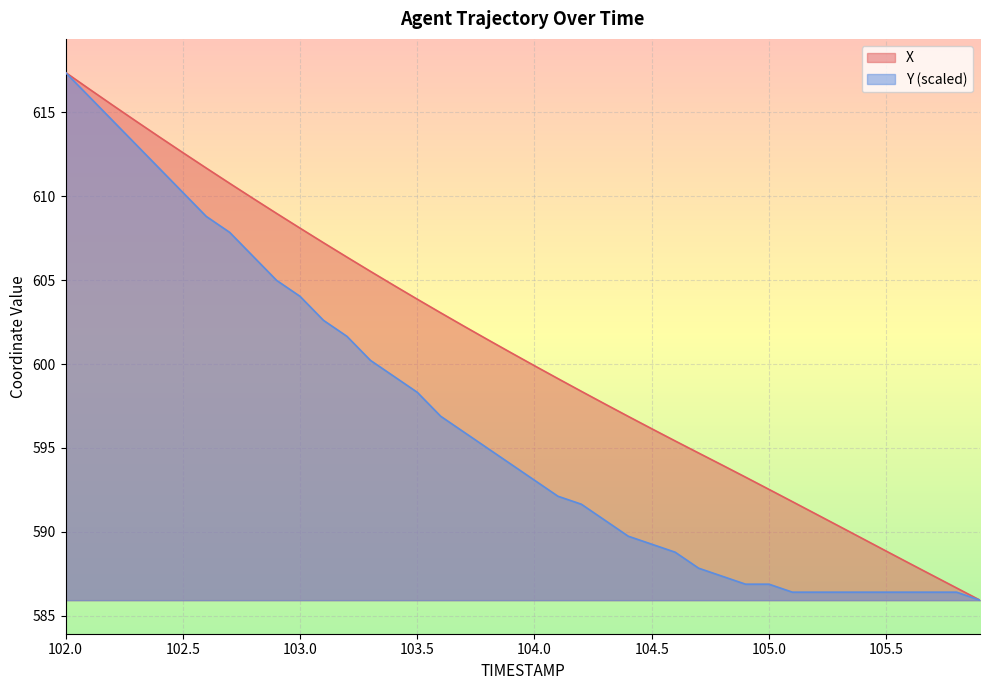

Rank the series by their maximum value, from highest to lowest.

X, Y